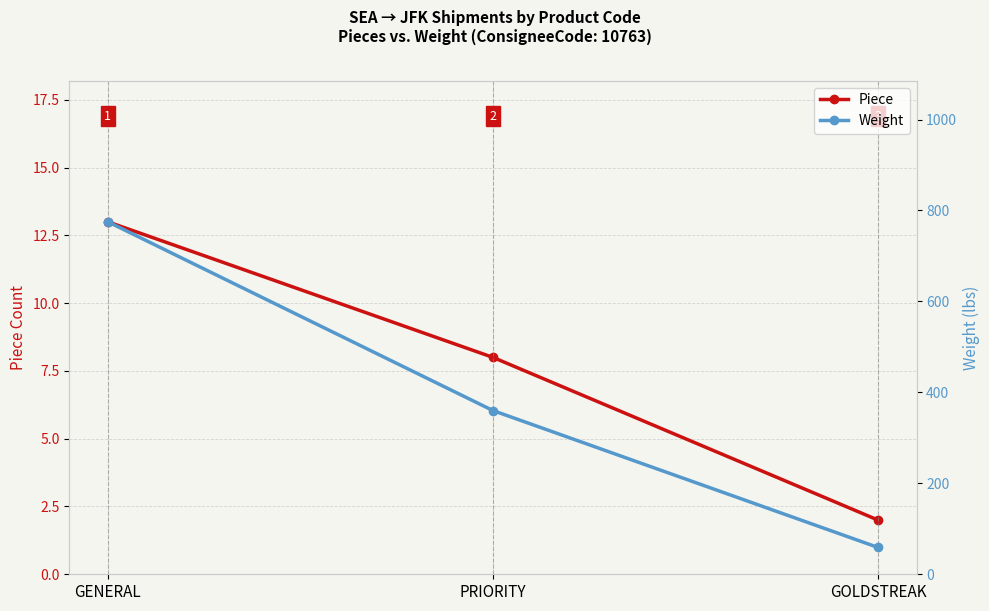

Where does the Weight series first go above 360?

GENERAL